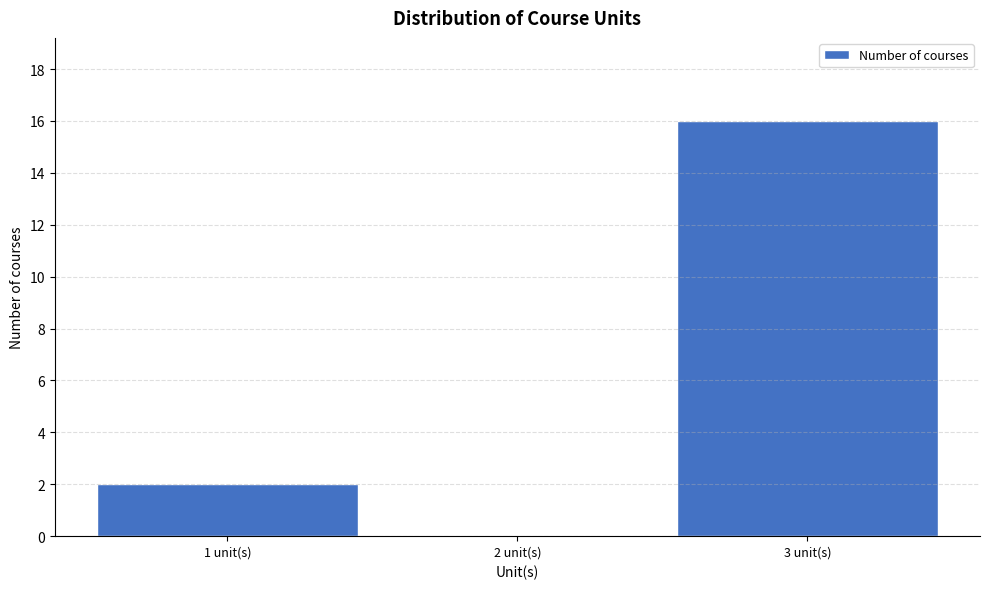

Reading left to right, transcribe this chart: for each bar, give the range it covers on the x-axis and its height. The values are not printed on the chart, so give them approximately, as read against the axis.

0.5 to 1.5: 2
1.5 to 2.5: 0
2.5 to 3.5: 16